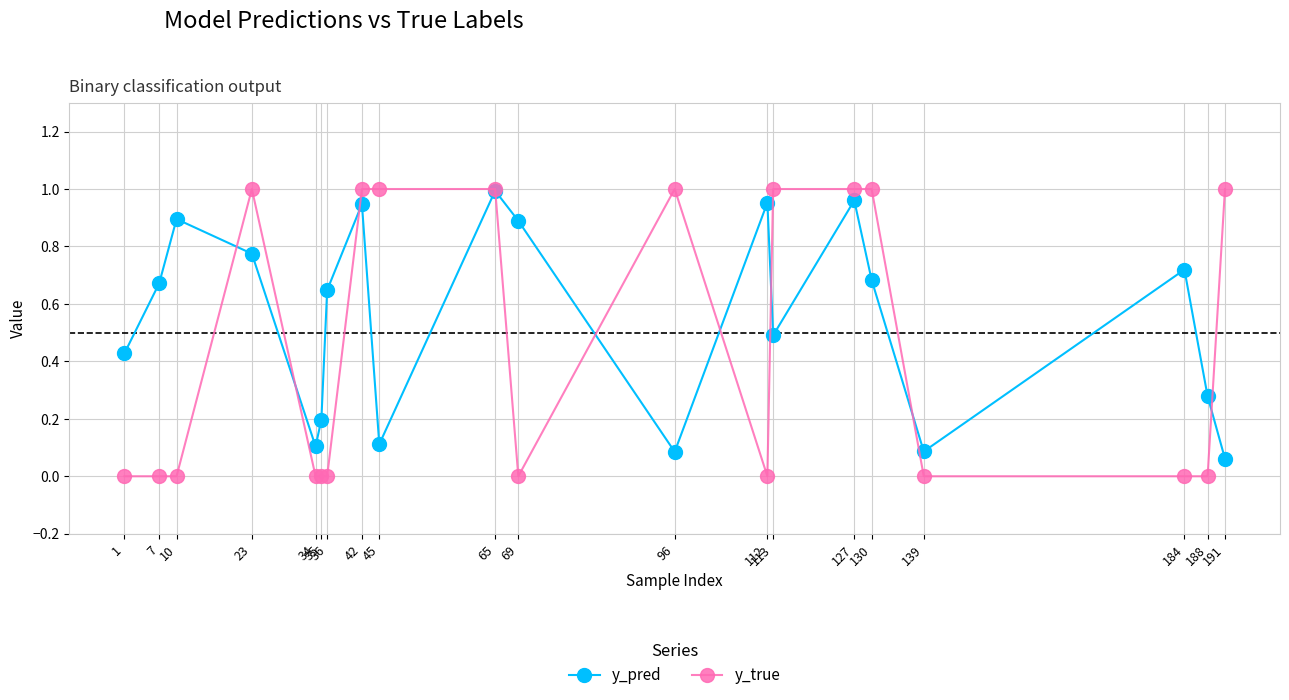

What are all the series names shown in the legend?

y_pred, y_true